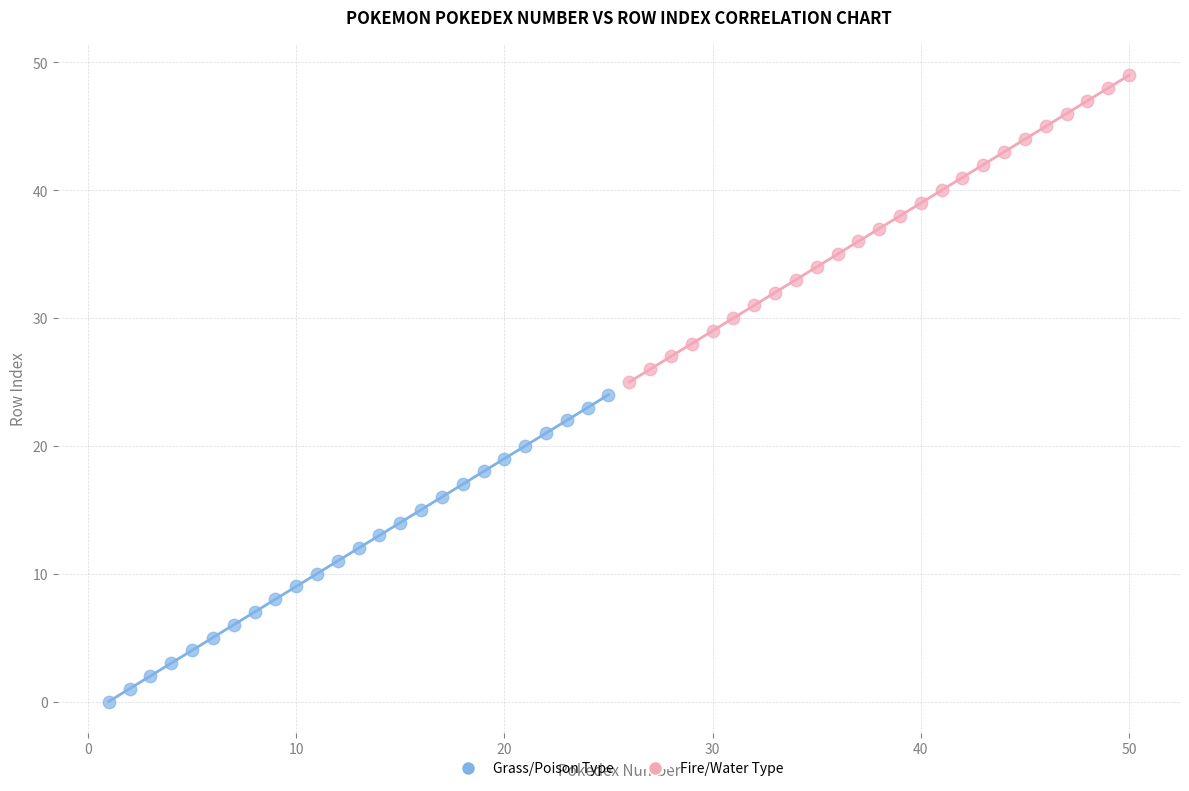

Which series contains the highest Y value?

Fire/Water Type